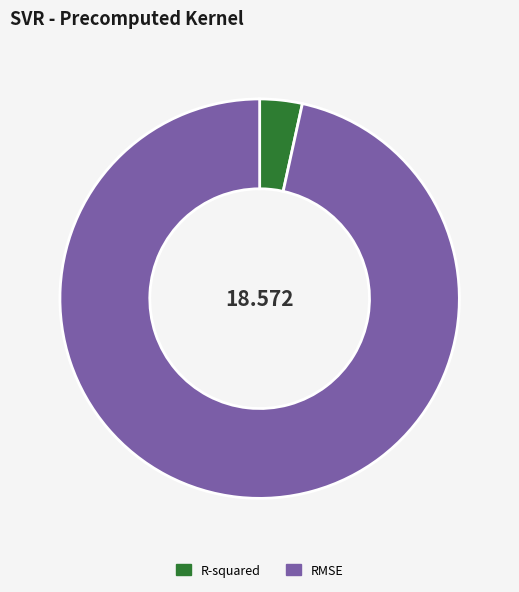

What is the majority slice?

RMSE